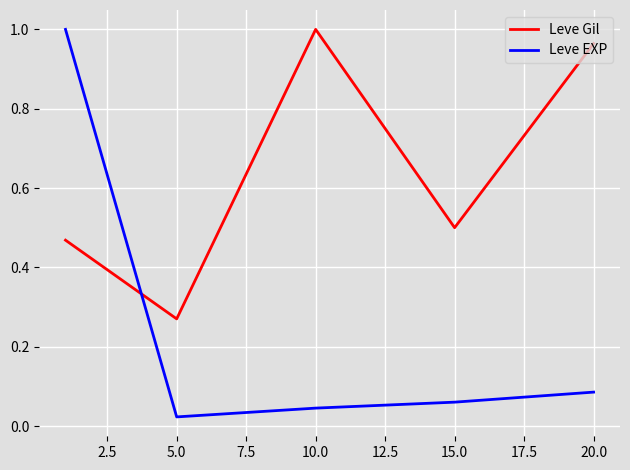

How many intersections are there between Leve Gil and Leve EXP?

1